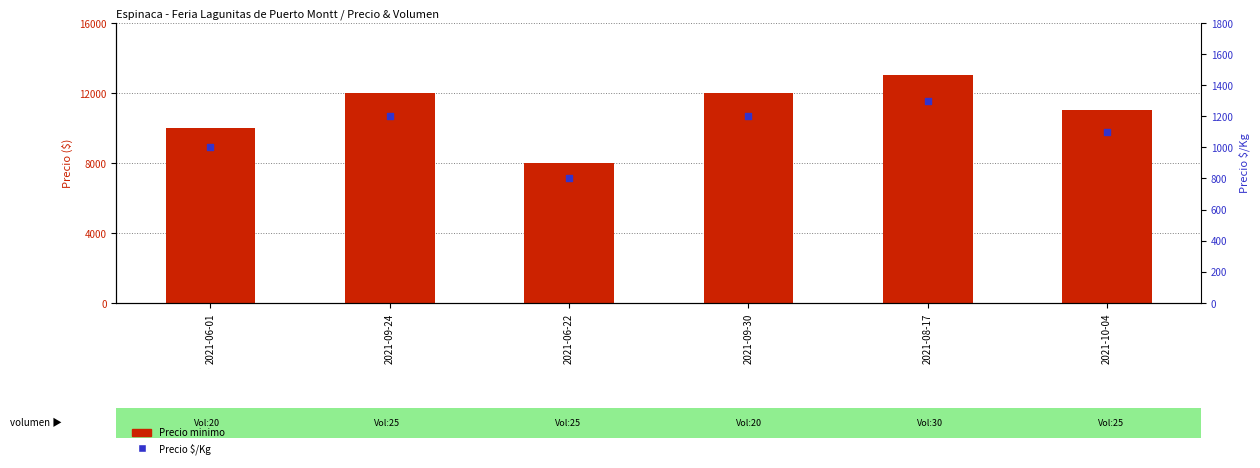

Which series contains the highest Y value?

Precio minimo